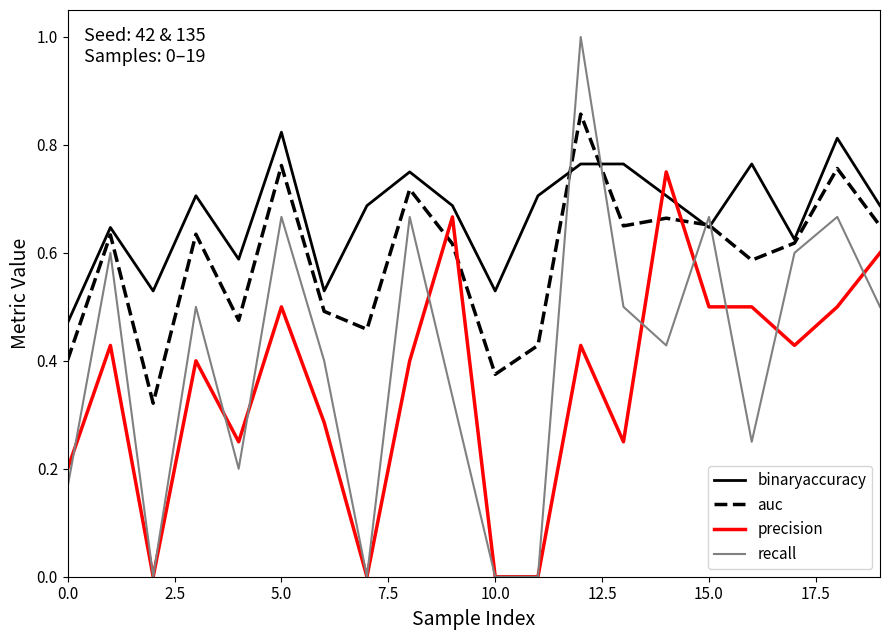

Rank the series by their average value, from lowest to highest.

precision, recall, auc, binaryaccuracy